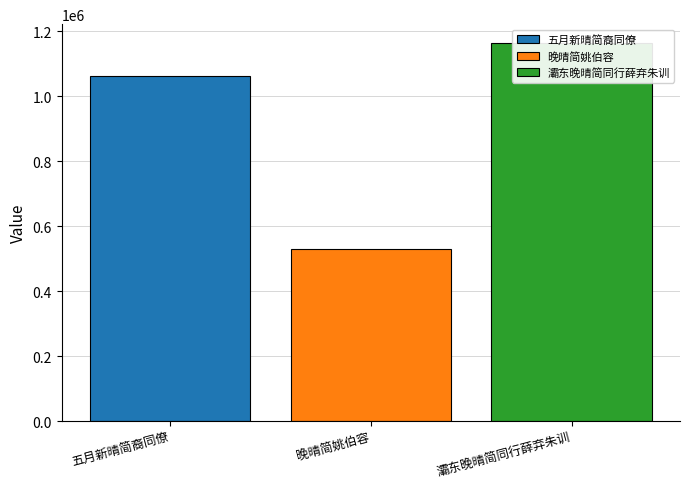

What is the label of the 3rd bar from the left?

灞东晚晴简同行薛弃朱训